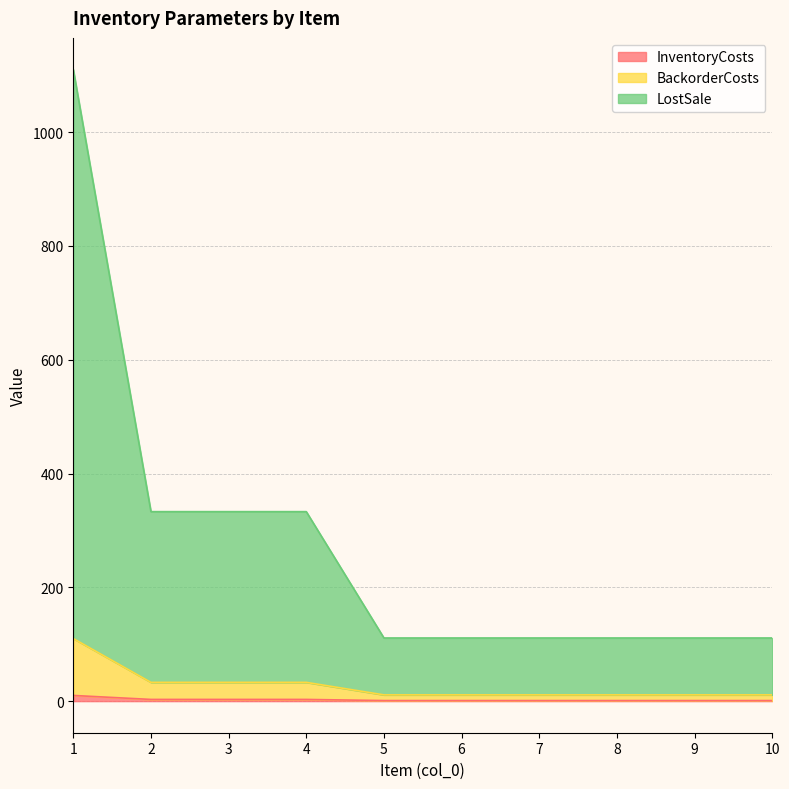

Rank the series by their maximum value, from lowest to highest.

InventoryCosts, BackorderCosts, LostSale